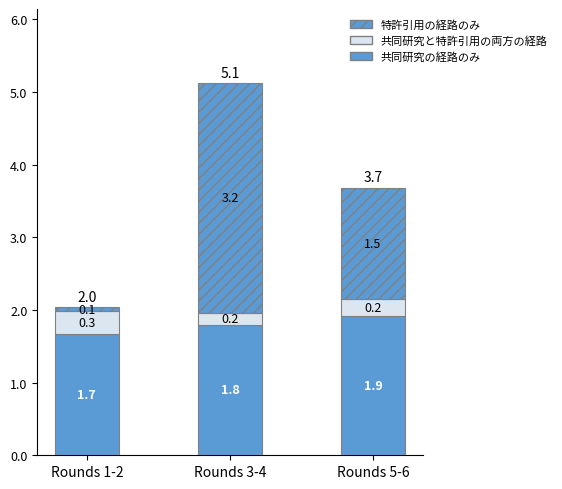

How many distinct data groups are displayed?

3